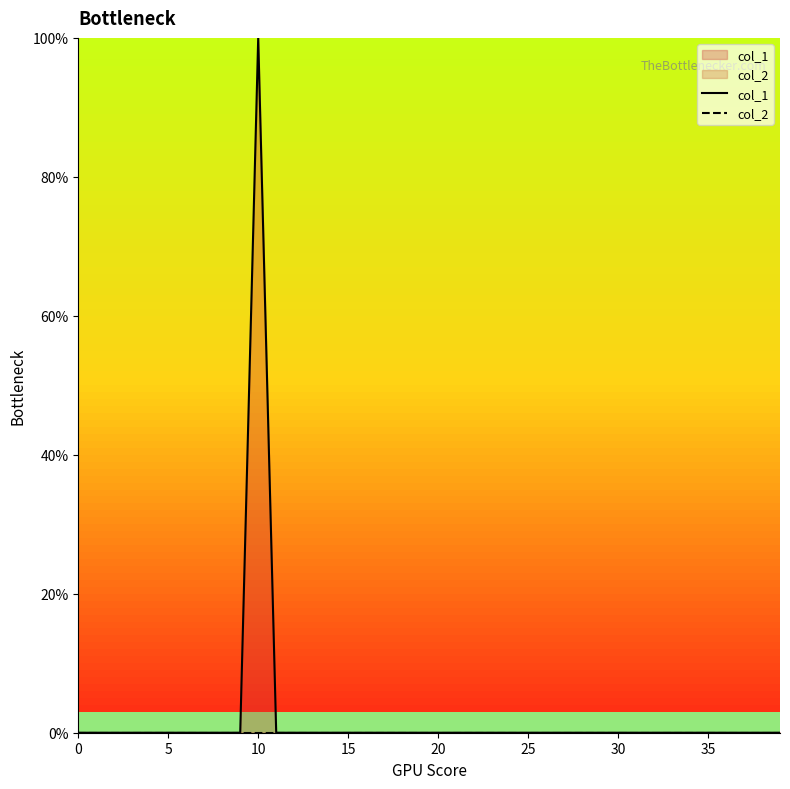

Which series has the largest total across all categories?

col_1